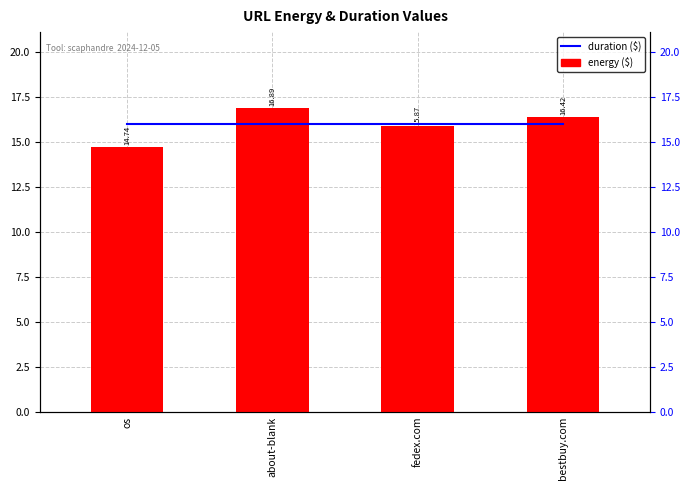

How many bars are there in each group?

2